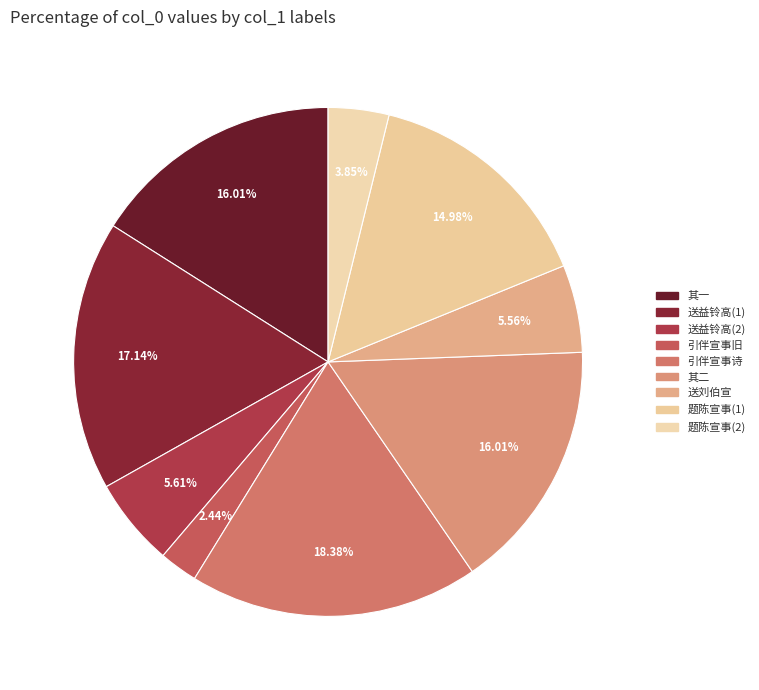

To the nearest percent, what is the difference between the largest and smallest slice percentages?

16%